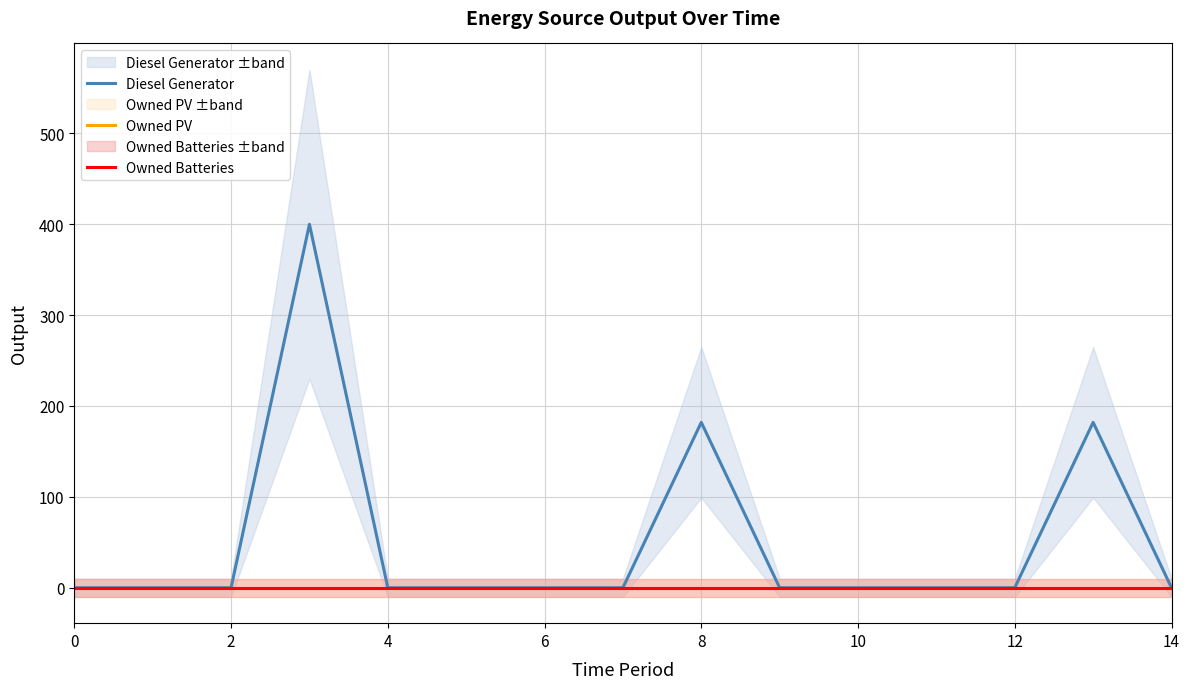

True or false: Owned PV and Diesel Generator intersect in this chart.

False